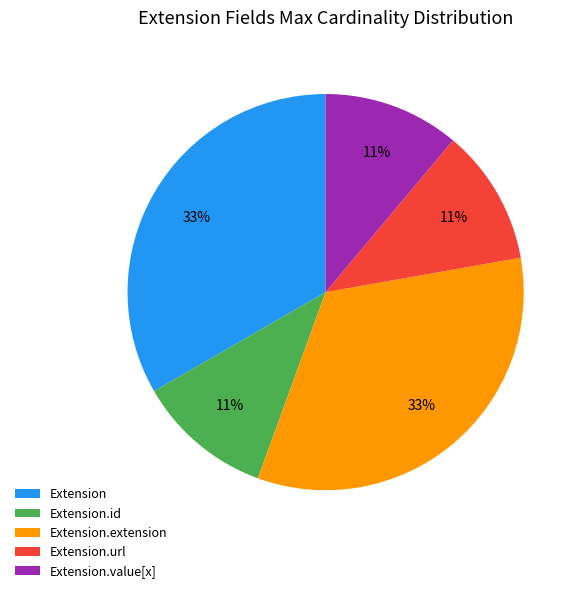

Is it true that Extension.id is 11% of the pie?

True